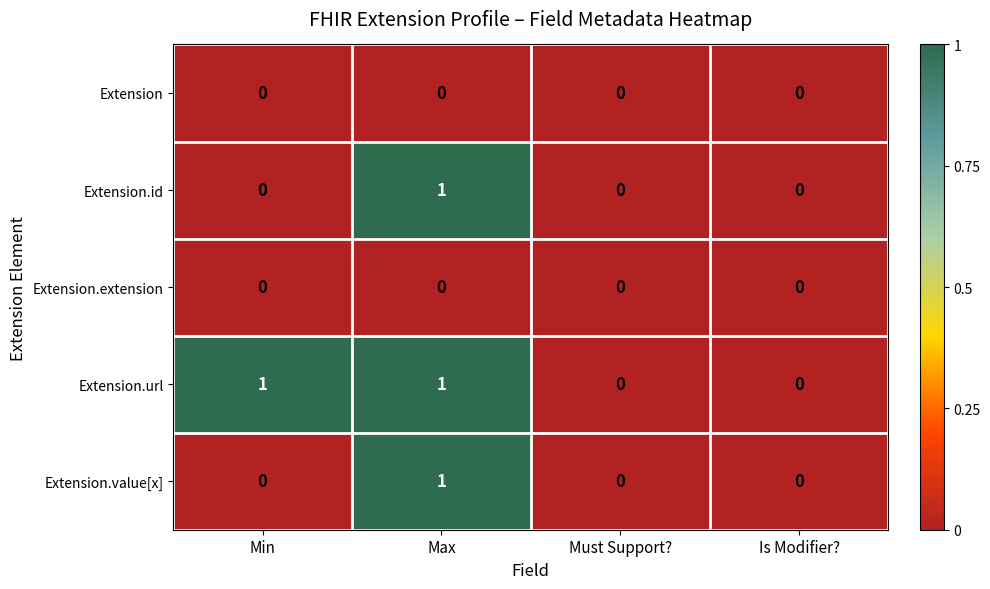

Reading right to left, list all the values displayed in this chart.

Extension: Is Modifier?=0	Must Support?=0	Max=0	Min=0
Extension.id: Is Modifier?=0	Must Support?=0	Max=1	Min=0
Extension.extension: Is Modifier?=0	Must Support?=0	Max=0	Min=0
Extension.url: Is Modifier?=0	Must Support?=0	Max=1	Min=1
Extension.value[x]: Is Modifier?=0	Must Support?=0	Max=1	Min=0